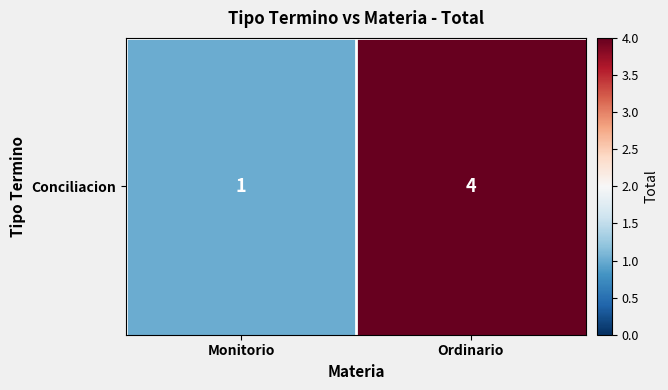

Reading left to right, what are all the values shown in this chart?

Monitorio=1	Ordinario=4